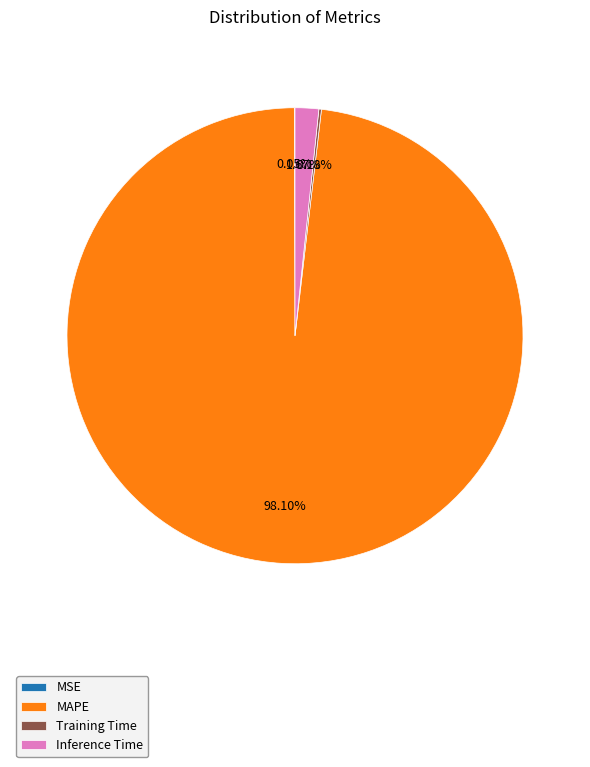

What is the largest slice in the pie chart?

MAPE